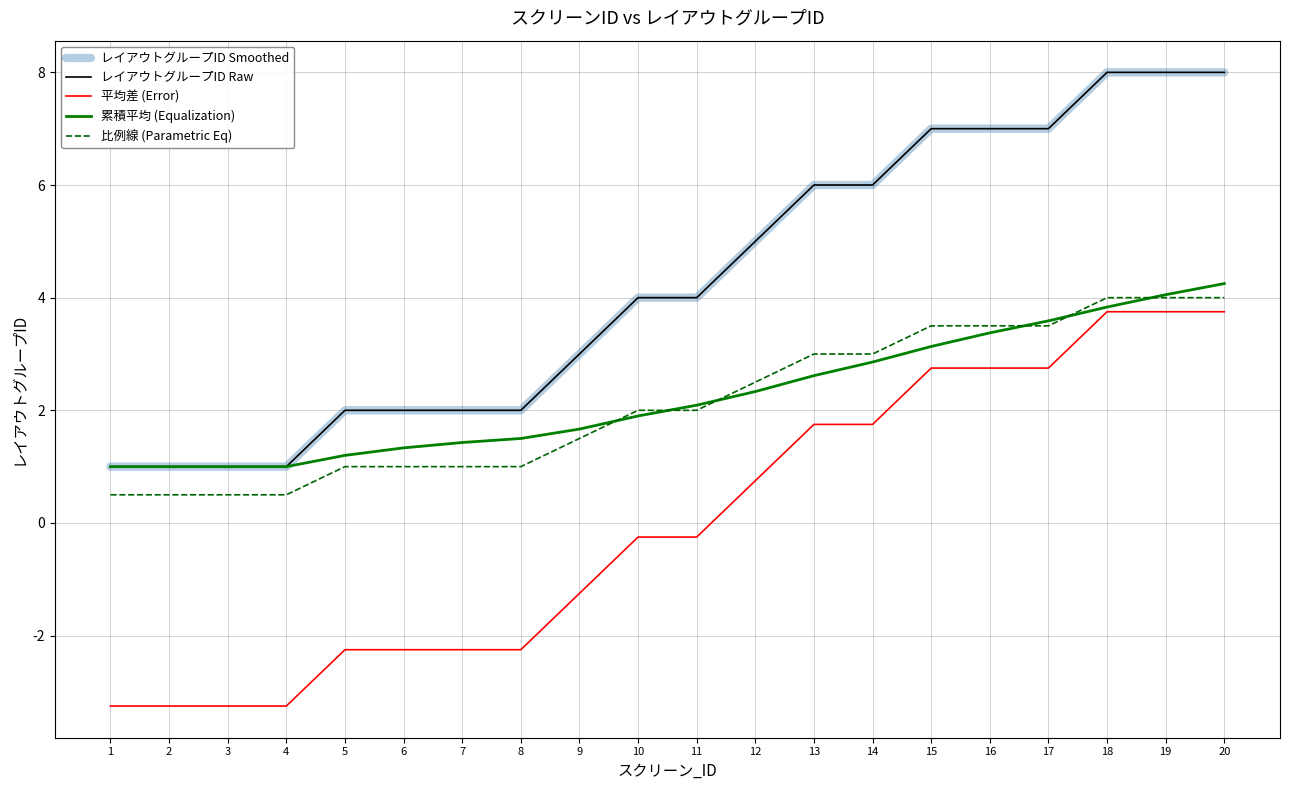

Which series has the largest total across all categories?

レイアウトグループID Smoothed